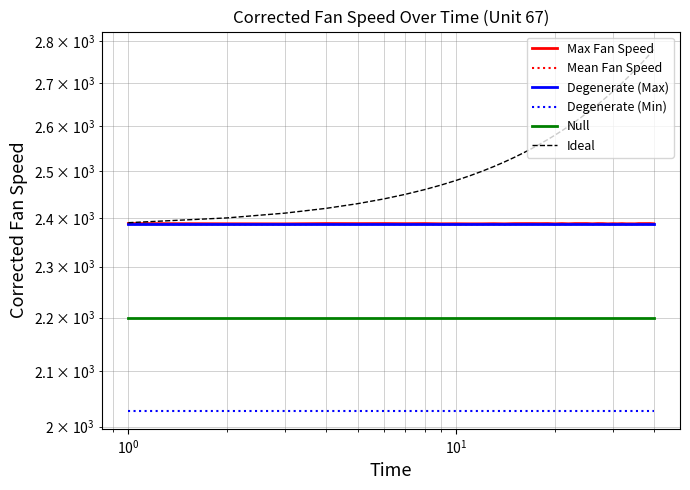

What is the maximum value for Null?

2200.0